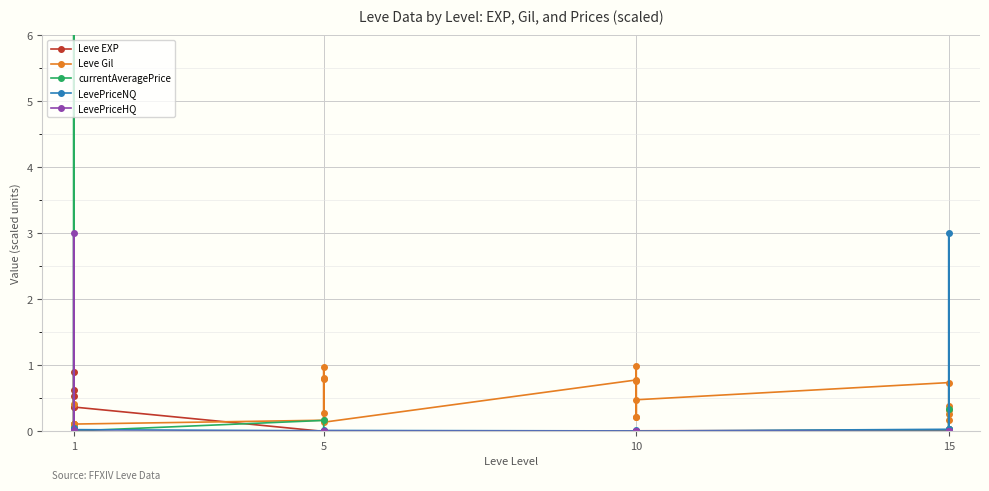

Which series ends up on top after the final intersection of Leve EXP and LevePriceNQ?

LevePriceNQ